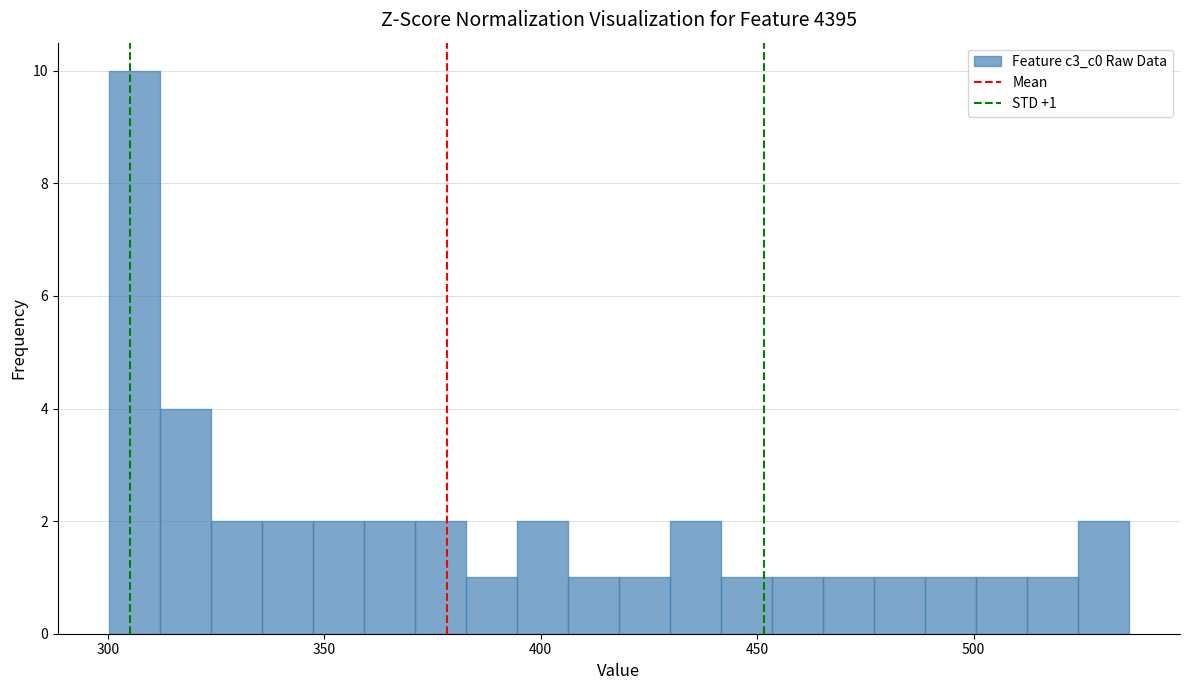

Read against the x-axis, roughly where is the centre of the tallest bar?

305